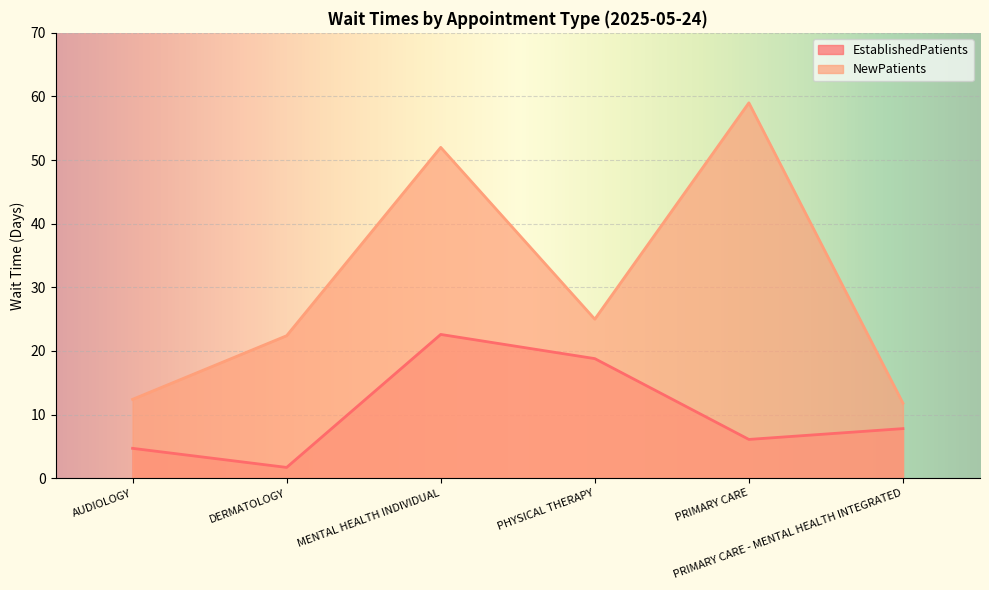

True or false: EstablishedPatients and NewPatients intersect in this chart.

False